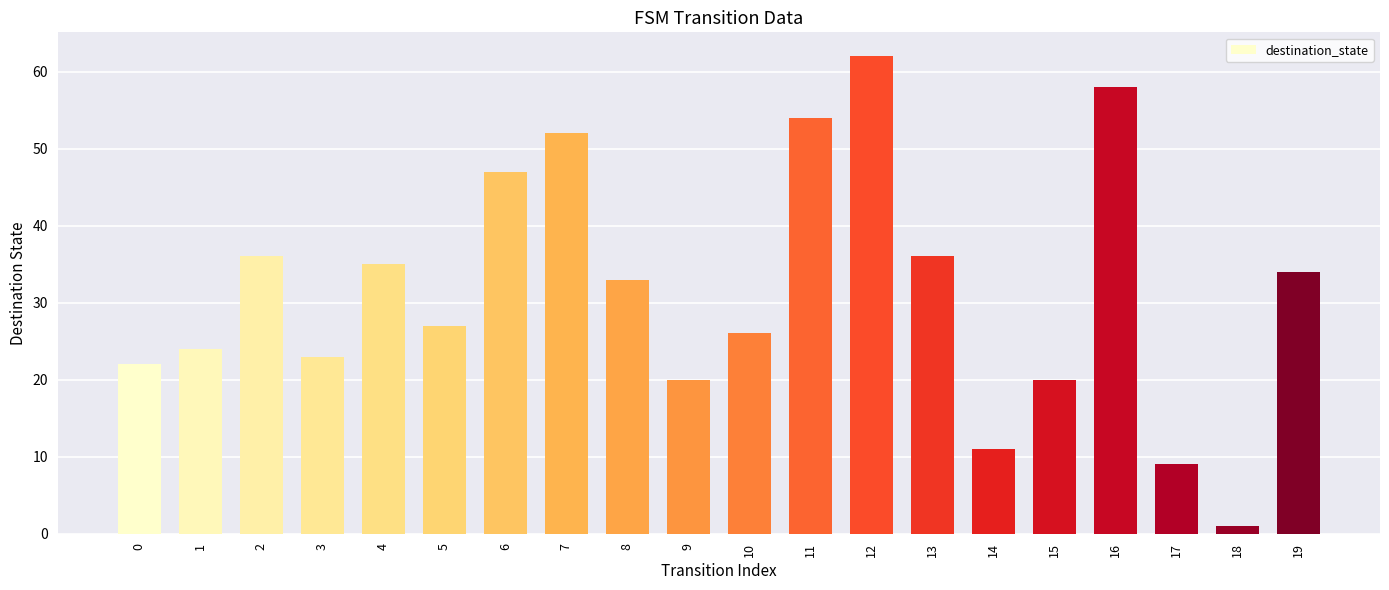

What is the value of the 16th bar from the left?

20